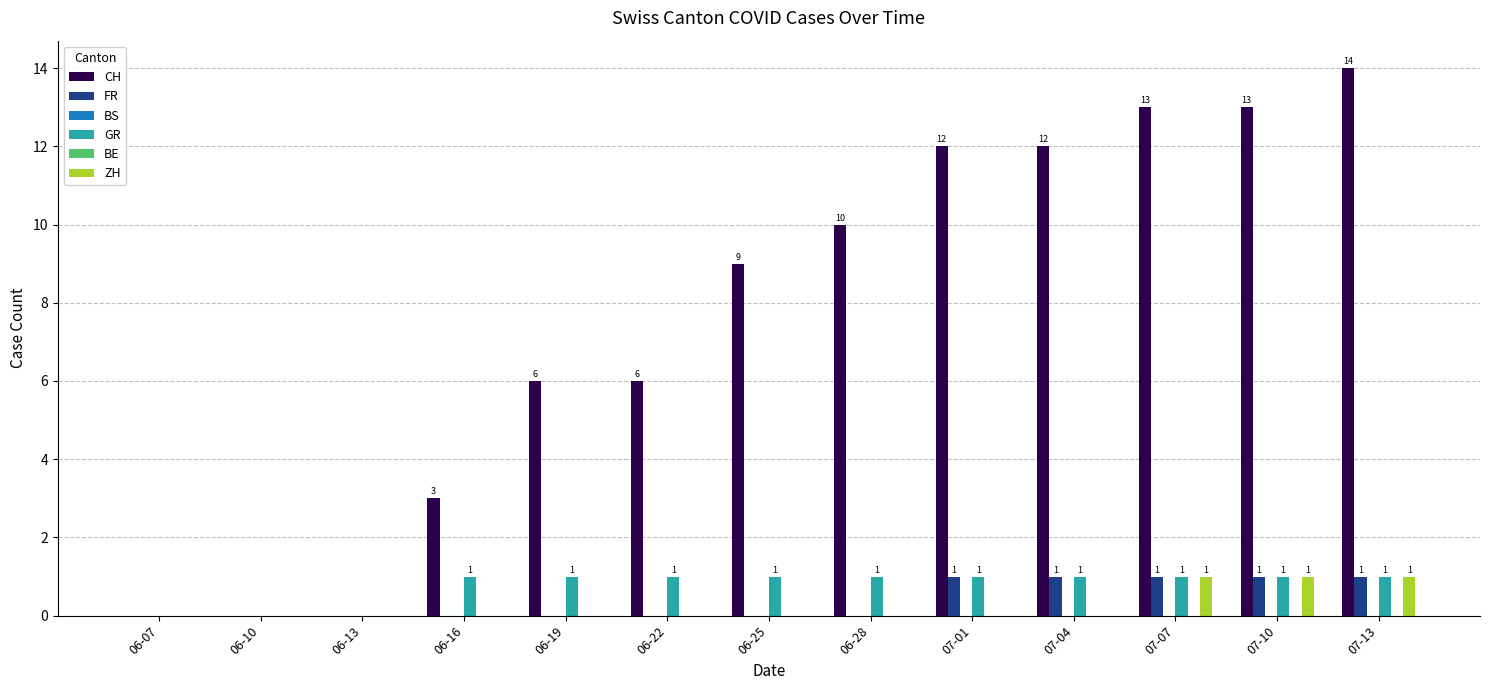

At which category is the sum across all series the highest?

07-13